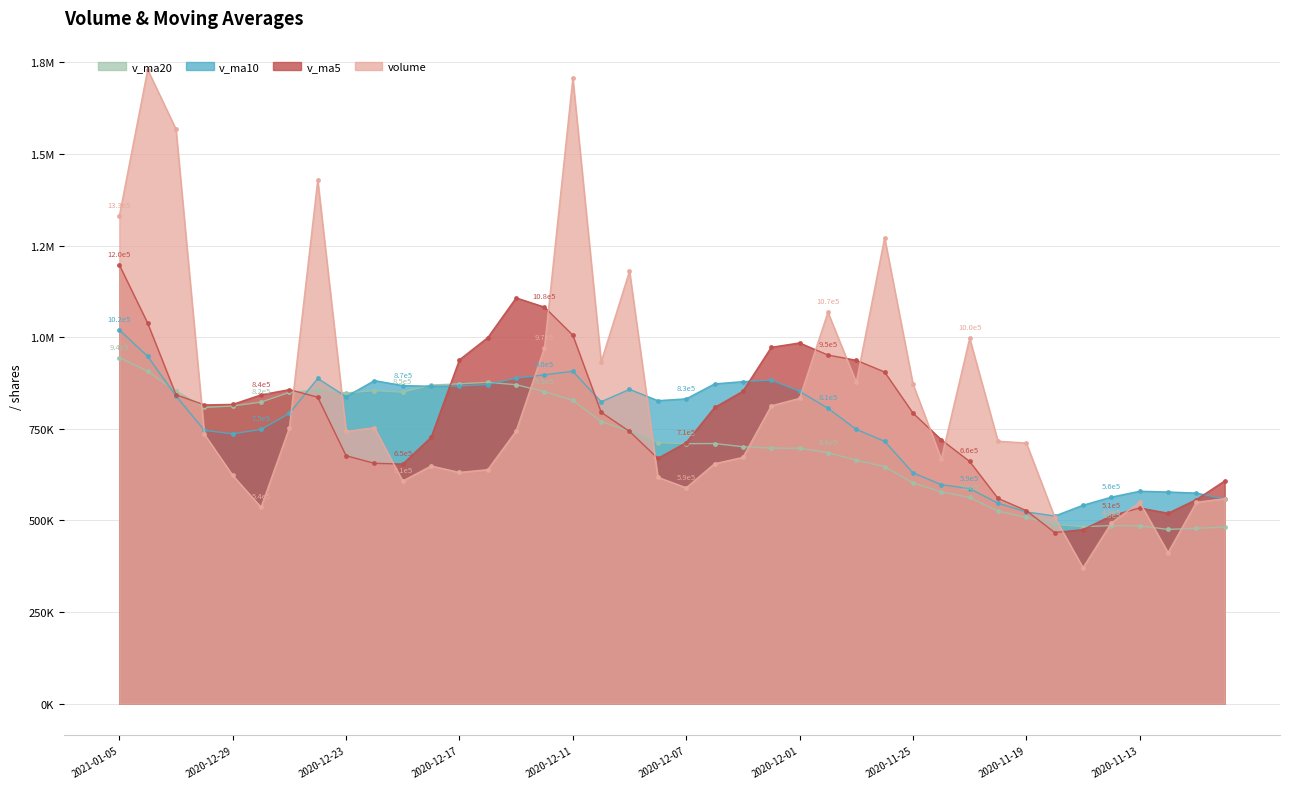

At which category does v_ma20 reach its first local peak?

2020-12-24